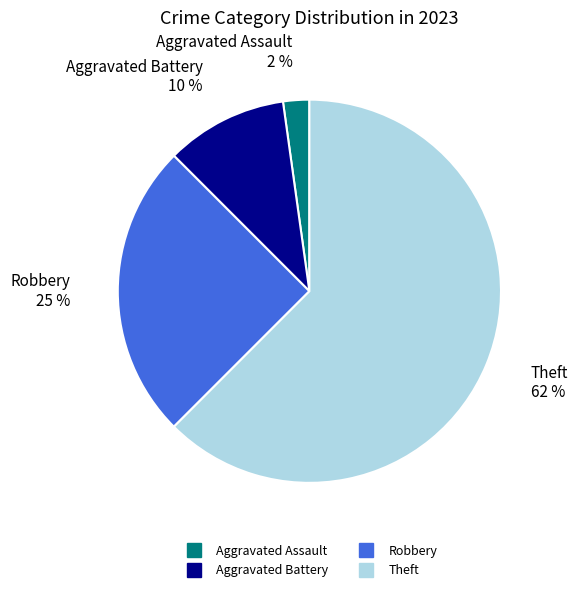

To the nearest percent, what is the combined percentage of Aggravated Assault and Robbery?

27%